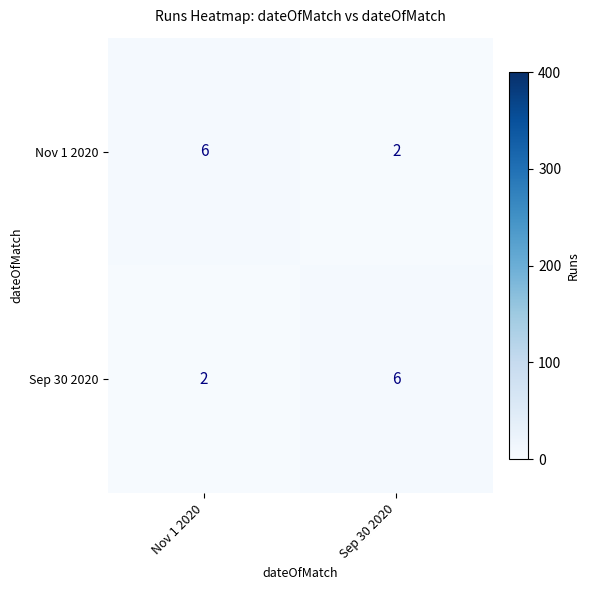

Which category has the highest value in the Nov 1 2020 series?

Nov 1 2020